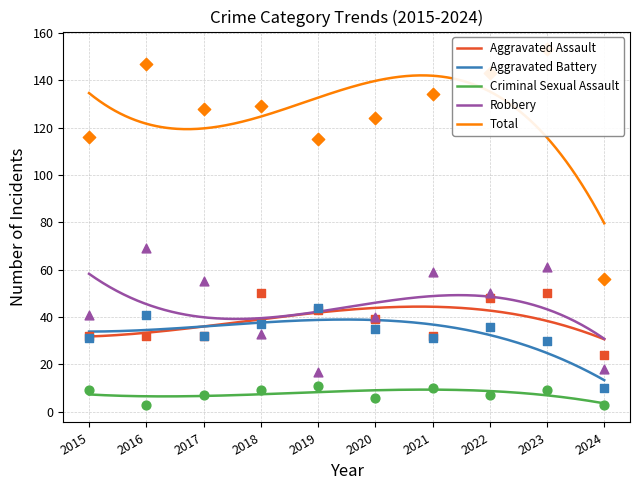

At which category is the sum across all series the highest?

2023